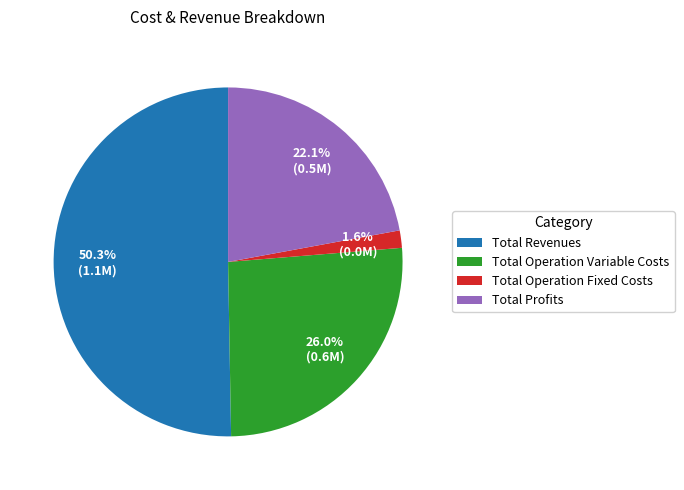

How many slices are in this pie chart?

4